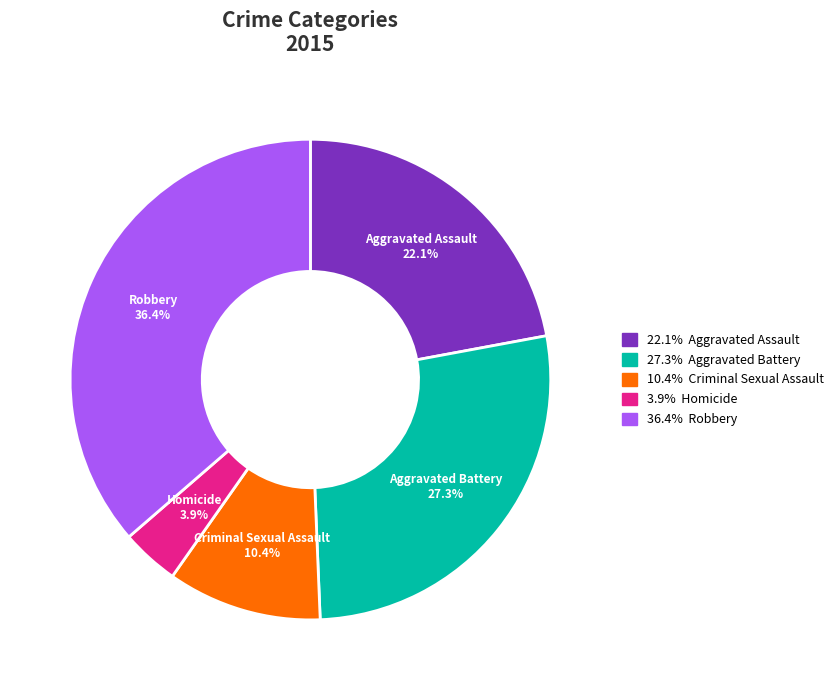

Is there any slice that represents more than half of the pie?

No